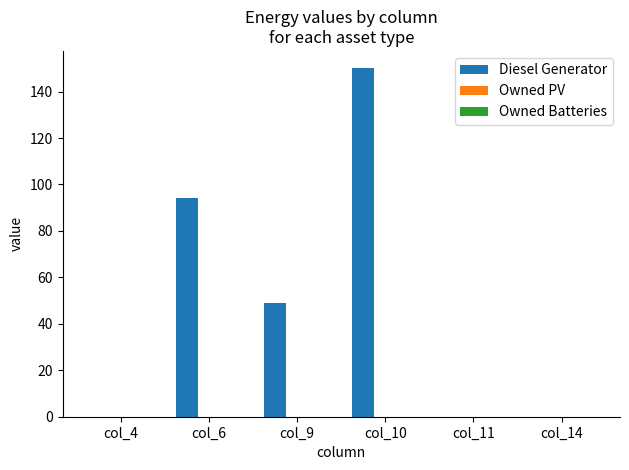

Which category has the highest value across all series?

col_10